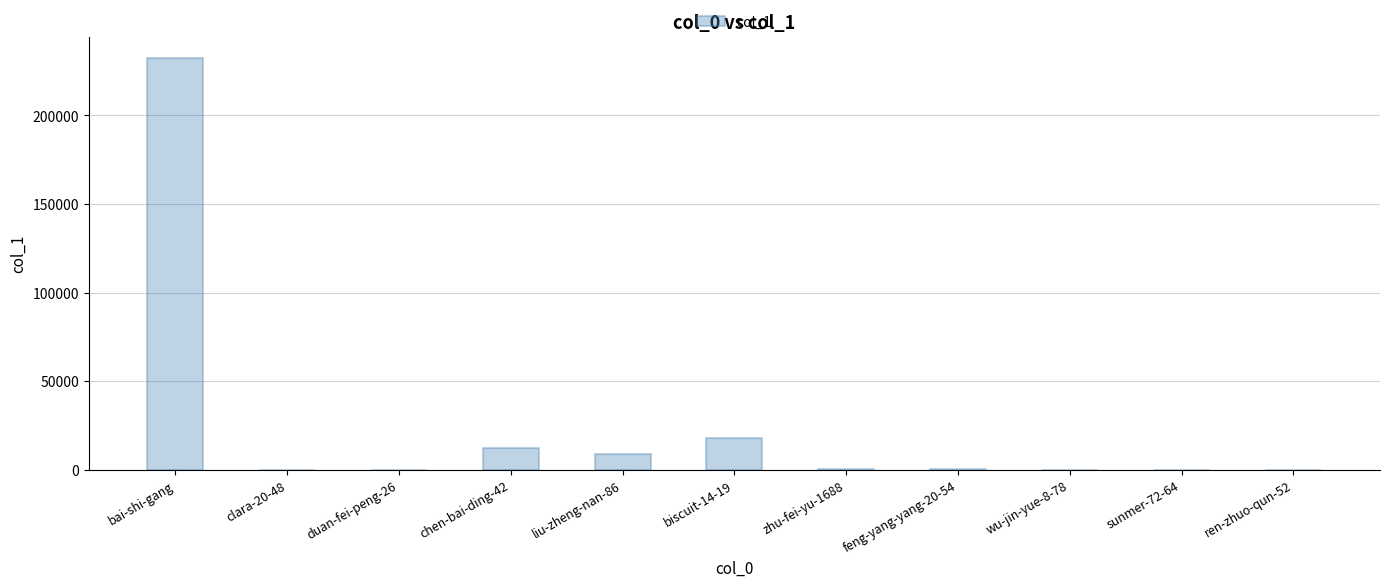

Which has a higher value, bai-shi-gang or zhu-fei-yu-1688?

bai-shi-gang